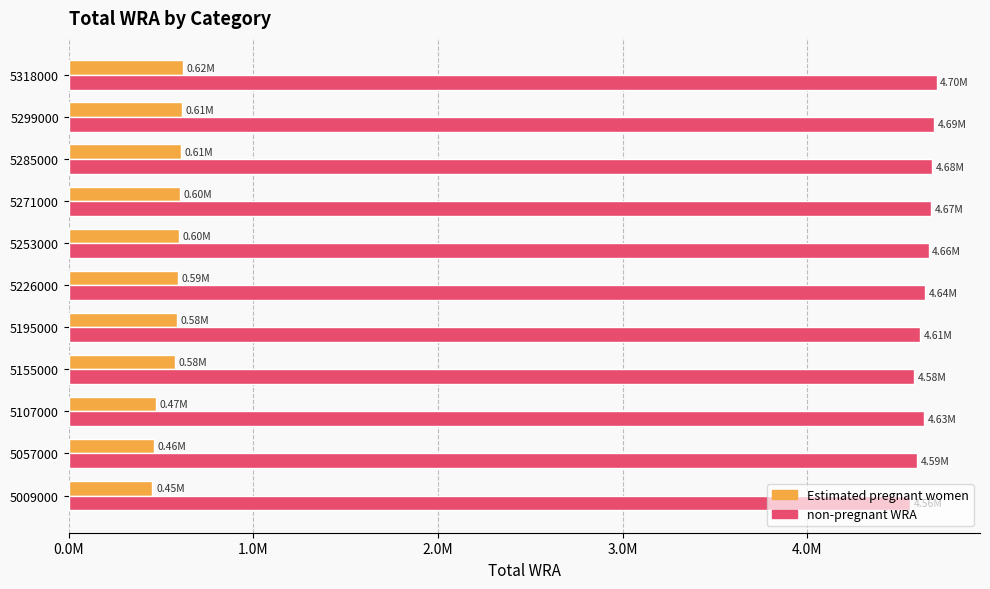

What are all the series names shown in the legend?

Estimated pregnant women, non-pregnant WRA